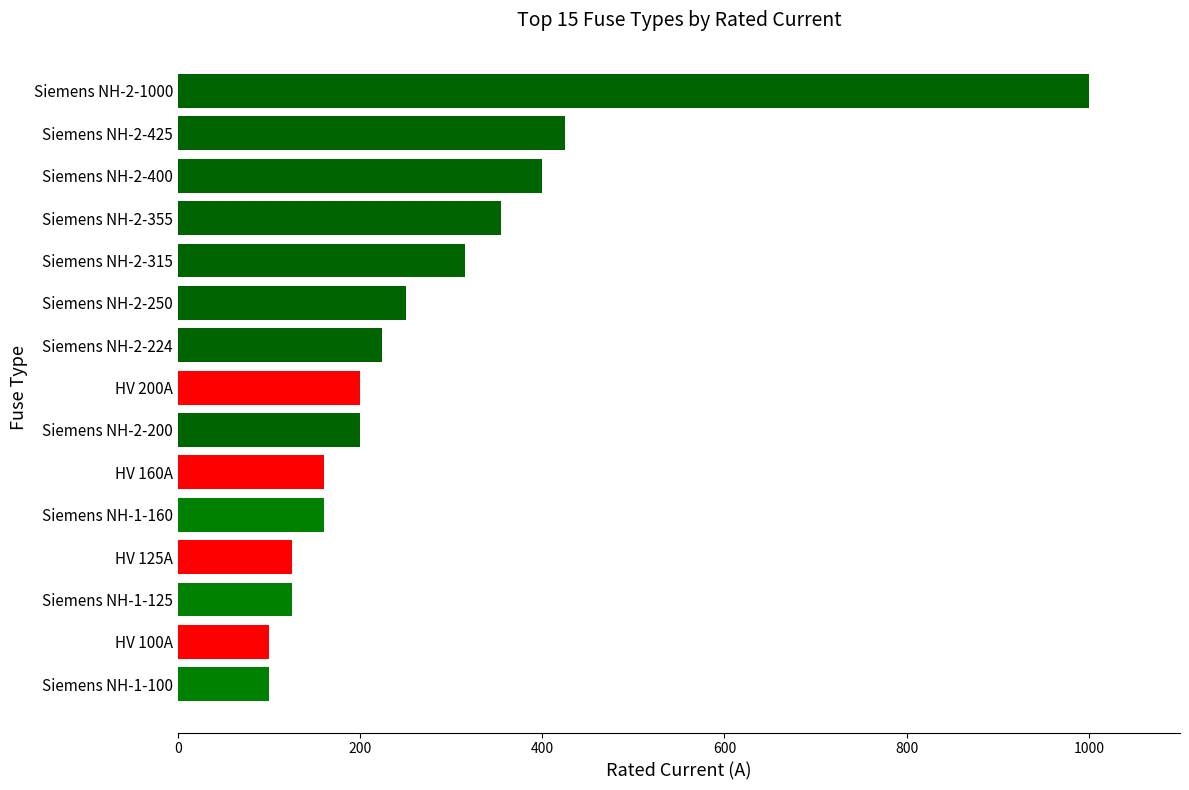

What is the label of the 11th bar from the top?

Siemens NH-1-160